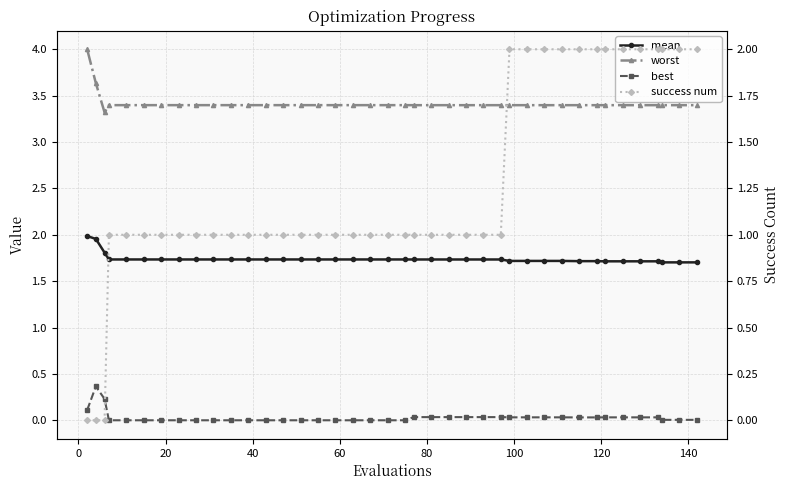

What is the greatest value displayed?

4.0